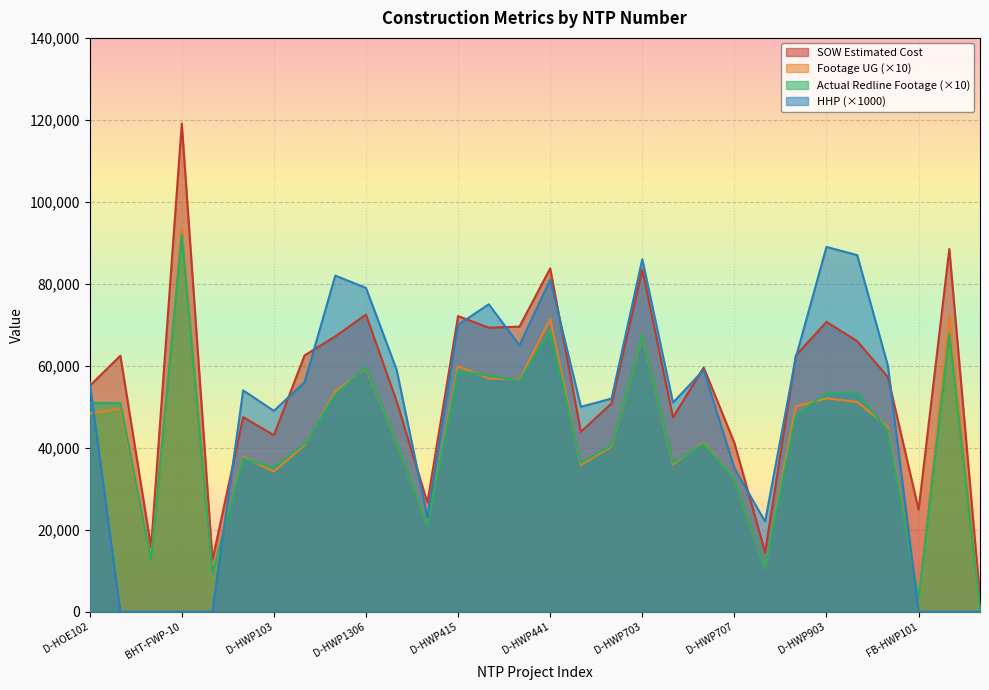

How many interior local valleys does the Footage UG series have?

9